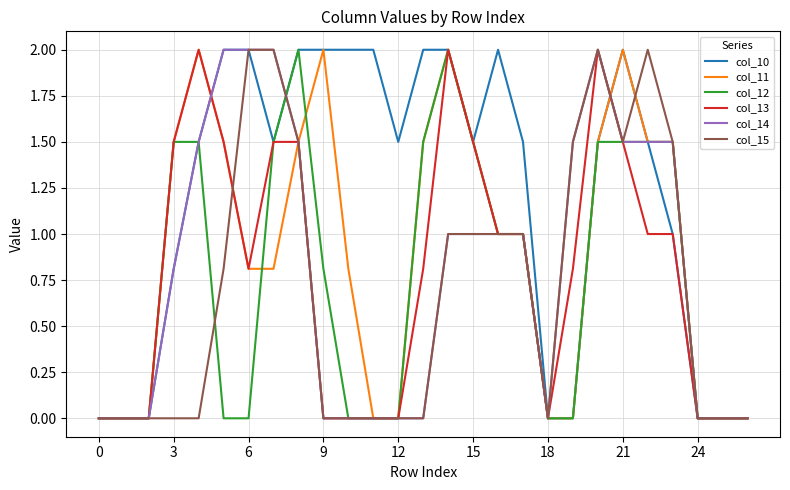

What is the highest value of the col_12 series?

2.0